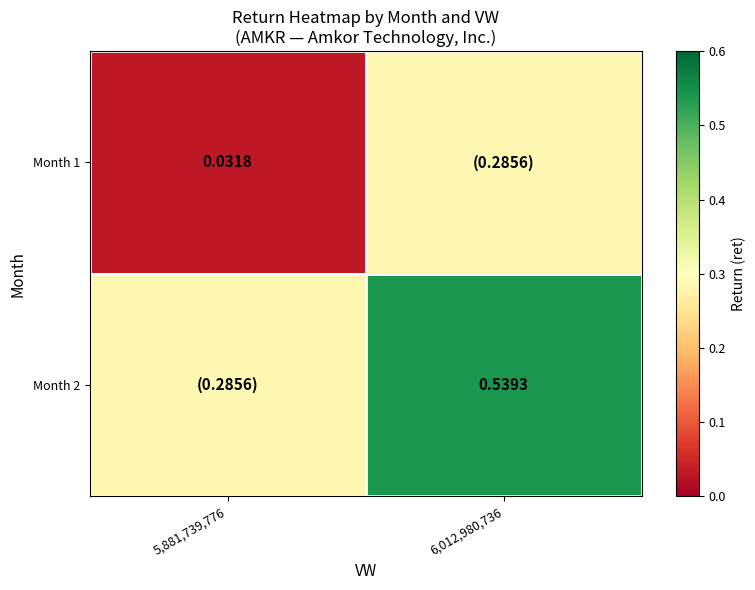

Rank the categories by Month 1 value from lowest to highest.

5,881,739,776, 6,012,980,736